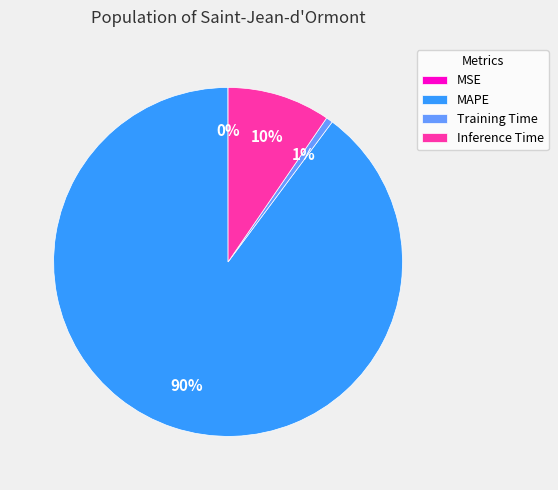

Is there a majority slice in this chart?

Yes